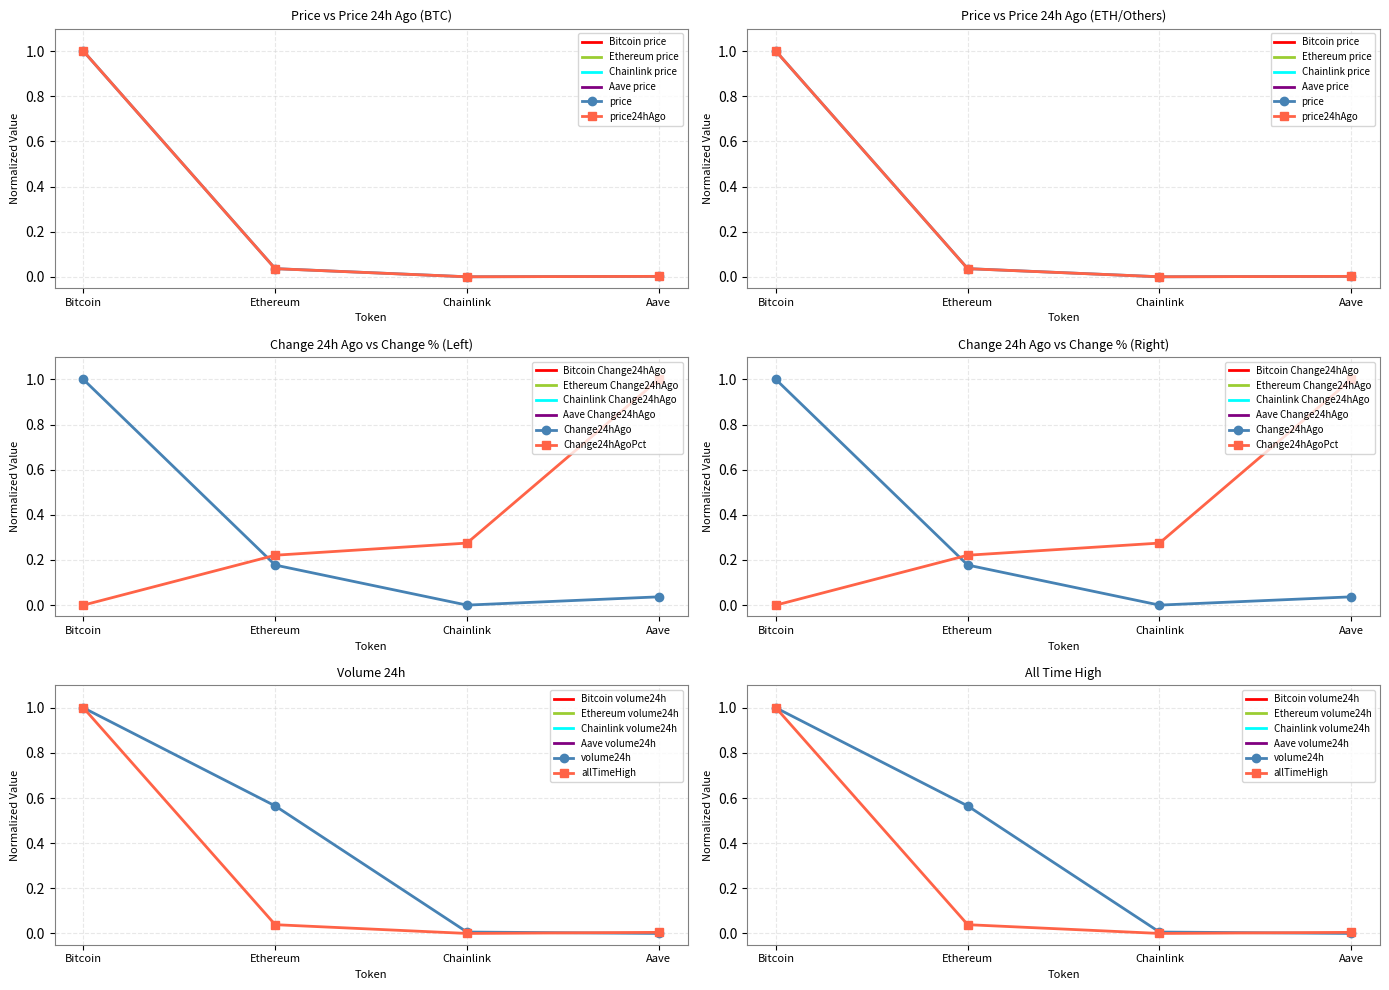

How many values in Change24hAgoPct are above zero?

3